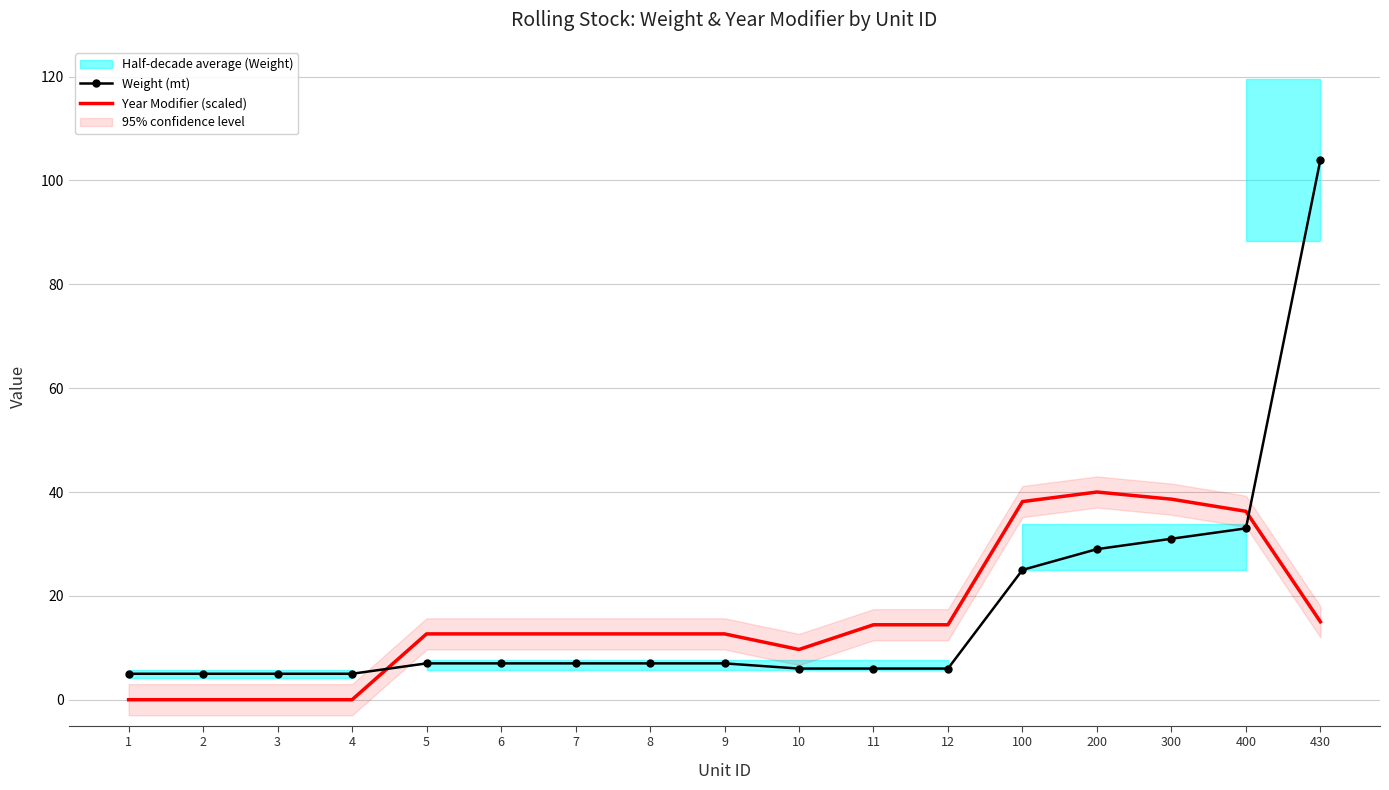

At how many categories does at least one series exceed 82?

1